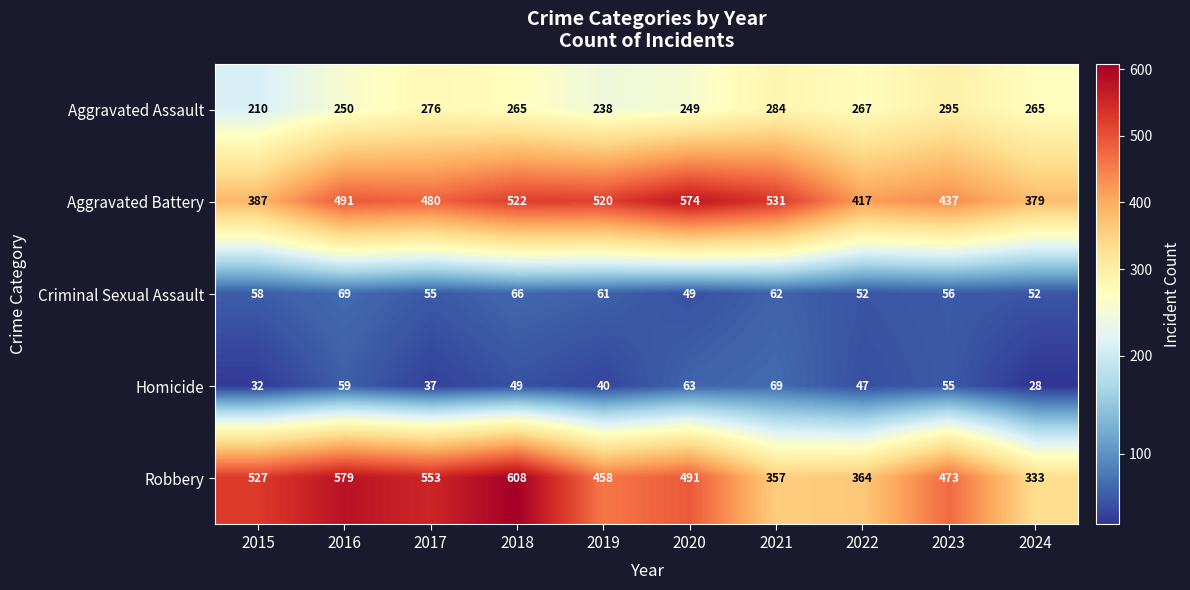

Rank the categories by Robbery value from lowest to highest.

2024, 2021, 2022, 2019, 2023, 2020, 2015, 2017, 2016, 2018